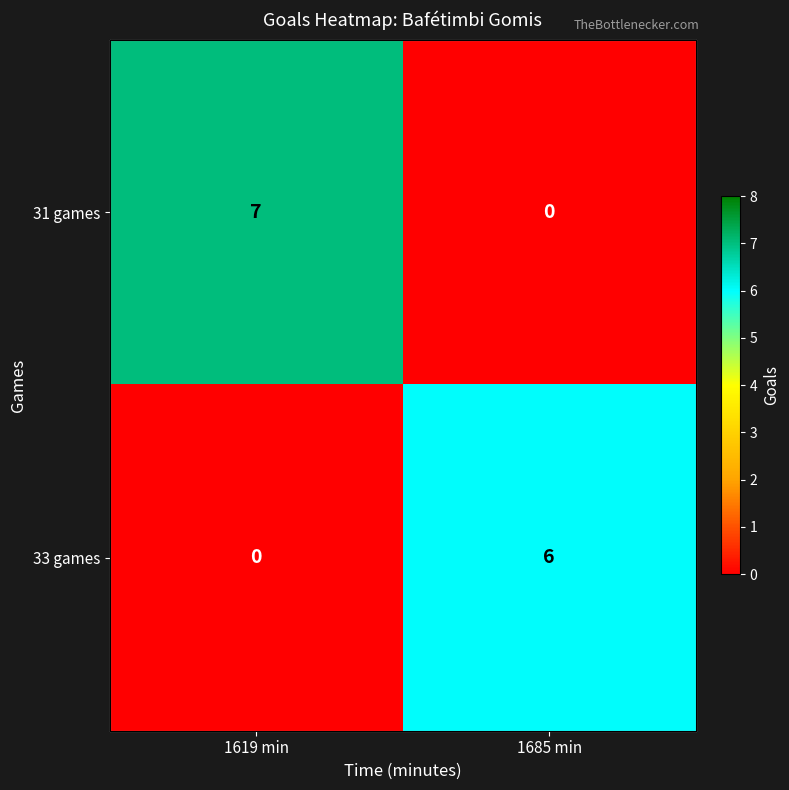

What is the sum of the 31 games values at 1685 min and 1619 min?

7